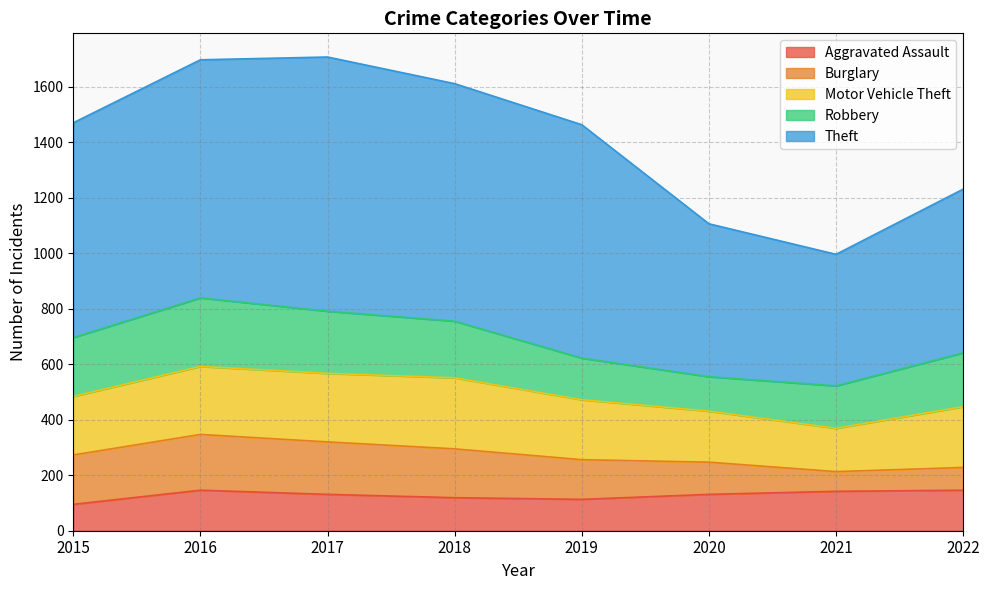

What is the sum of the Robbery values at 2017 and 2018?

428